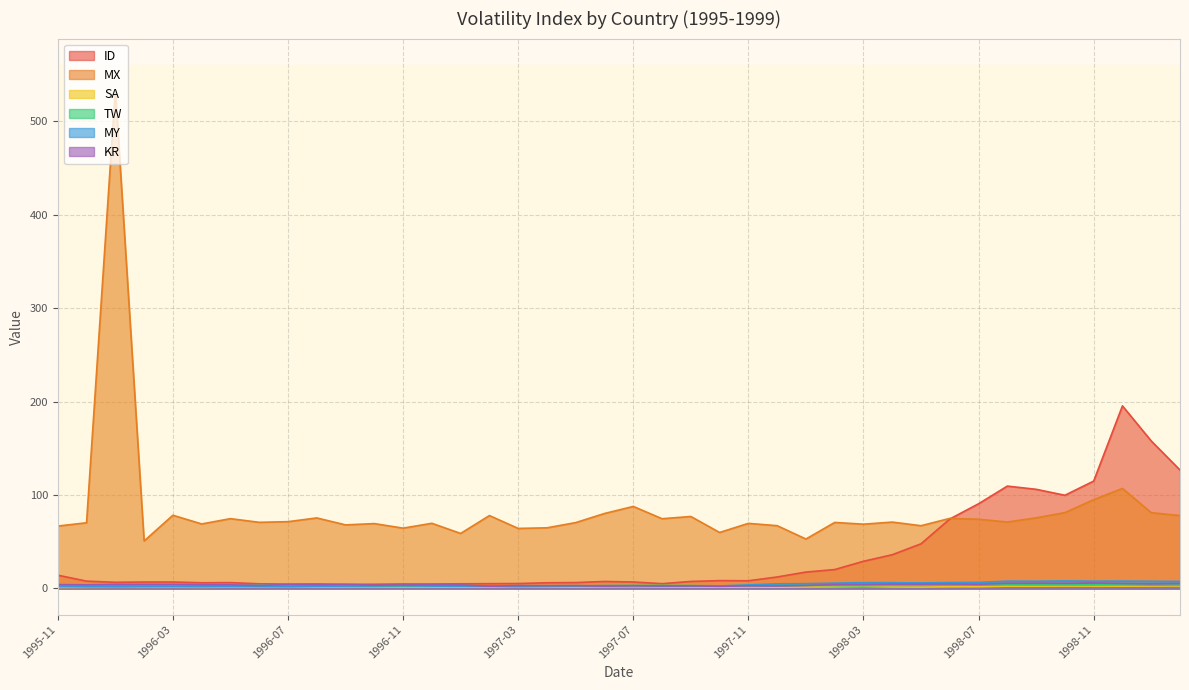

How many lines are shown in the chart?

6